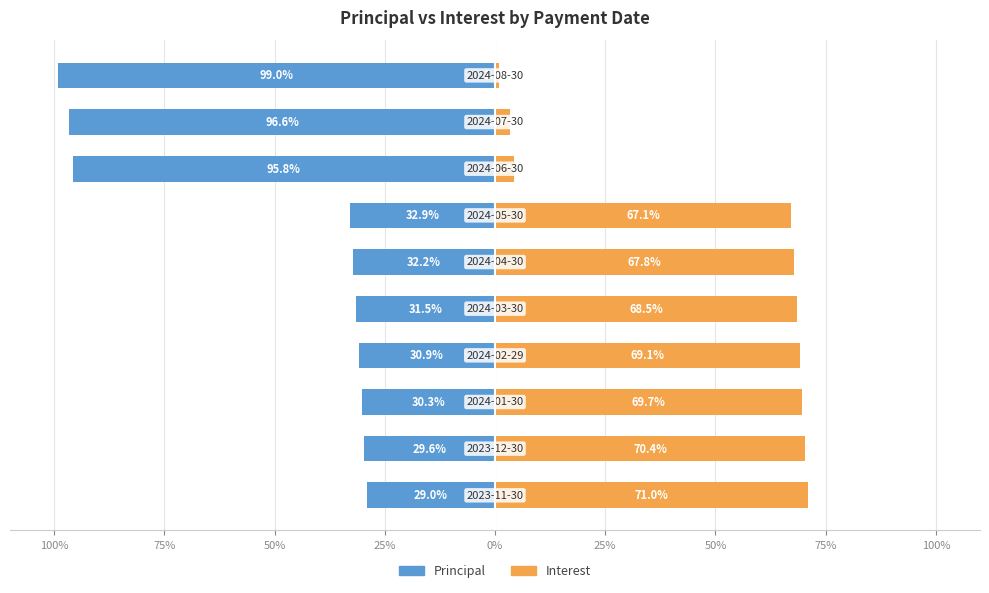

What is the spread (max minus min) of values at 25%?

100.0